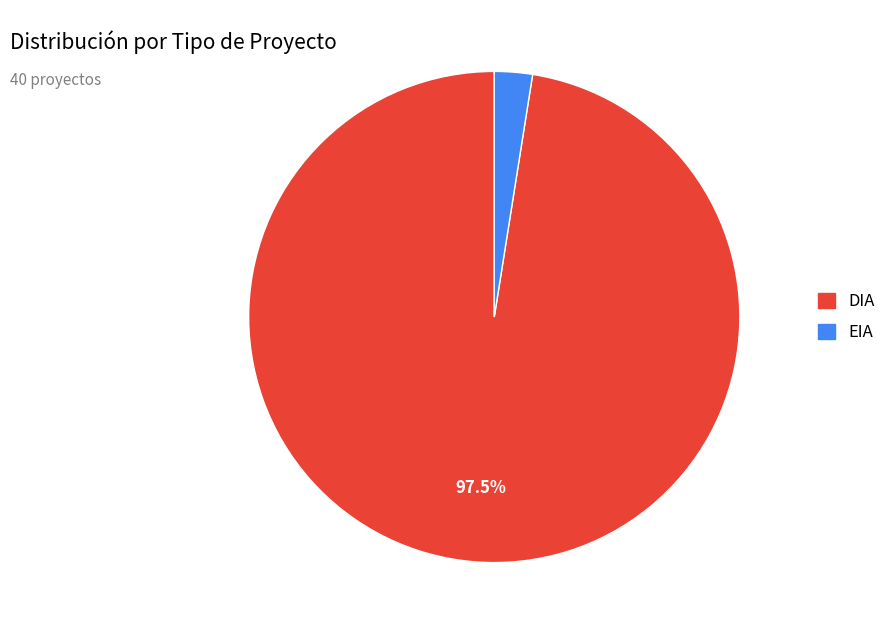

How many segments does this pie chart have?

2